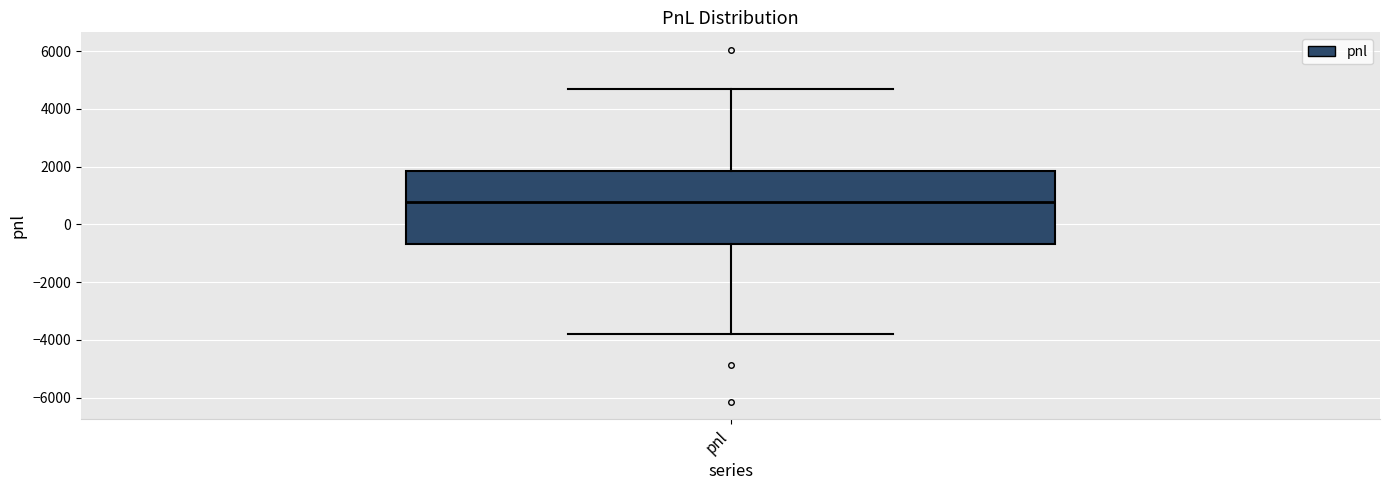

Where does the lower whisker of the box for pnl end on the y-axis? The values are not printed on the chart, so give them approximately, as read against the axis.

-3800